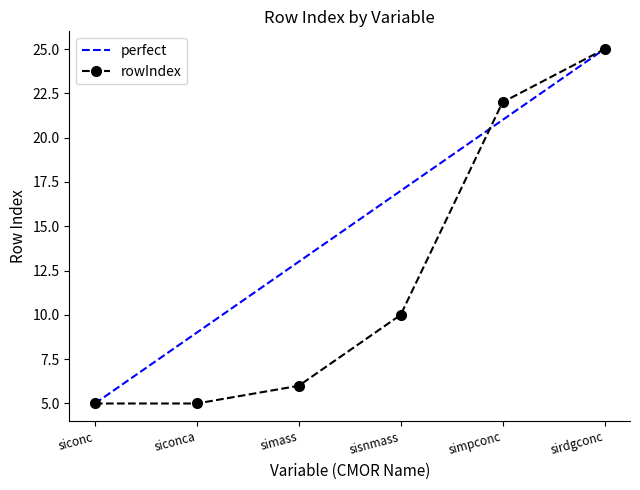

At which category does the chart reach its peak across all series?

sirdgconc